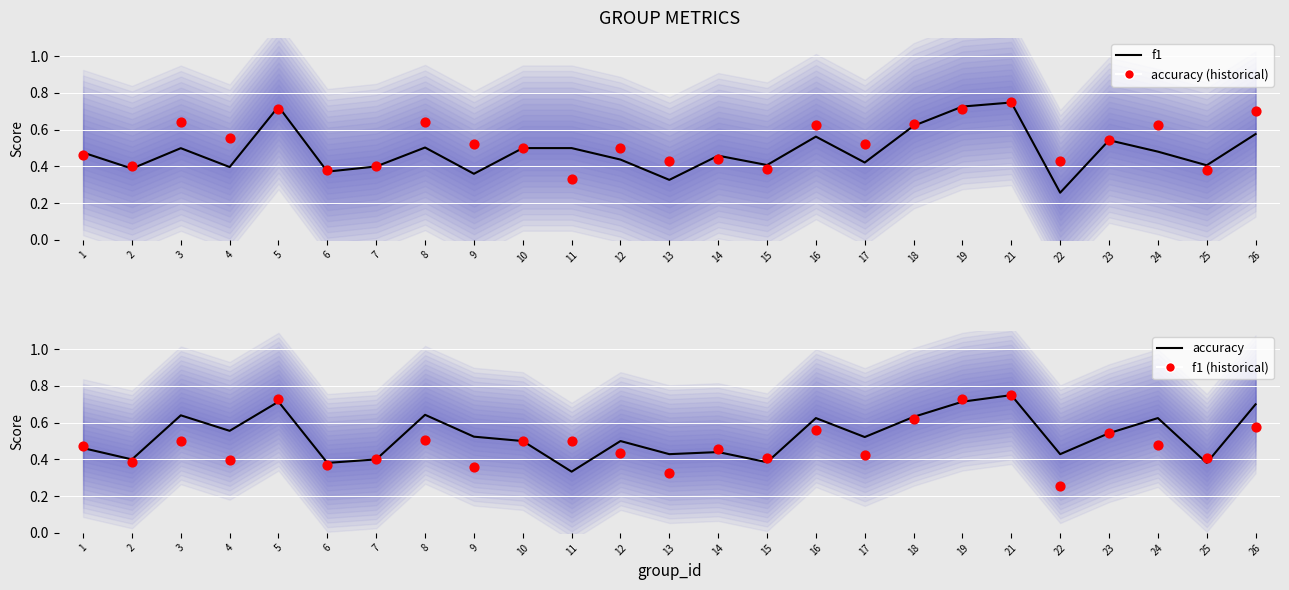

Which series contains the lowest Y value?

f1